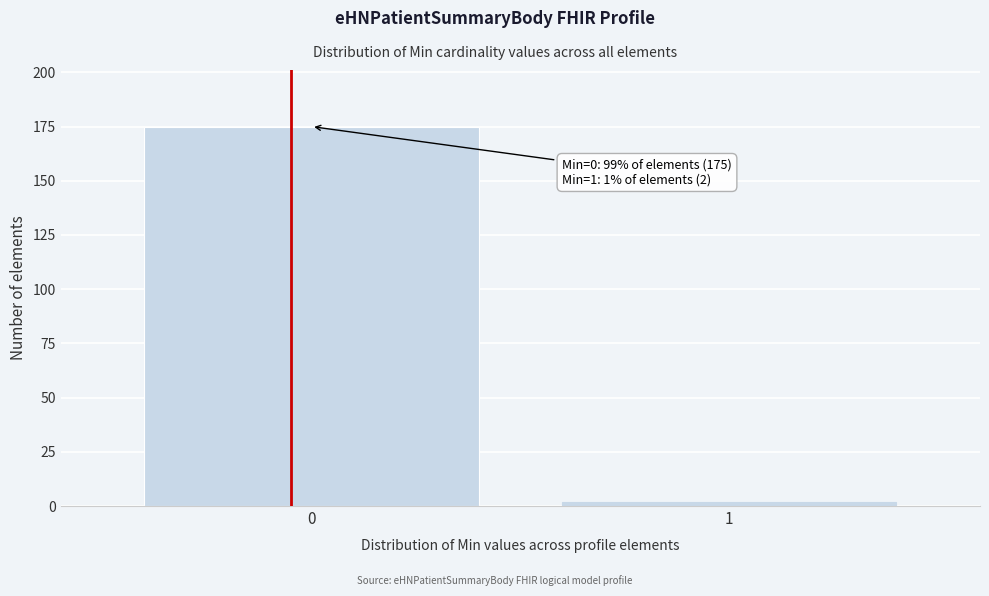

Reading left to right, transcribe all the data shown in this chart.

175	2